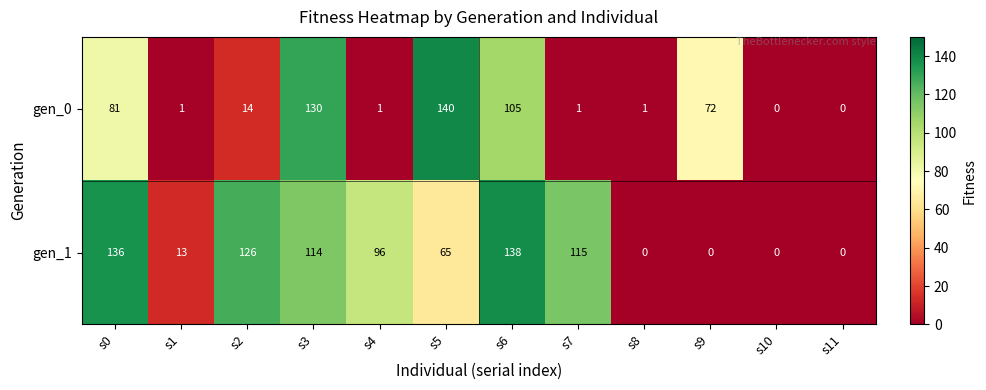

At how many categories does at least one series exceed 54?

8